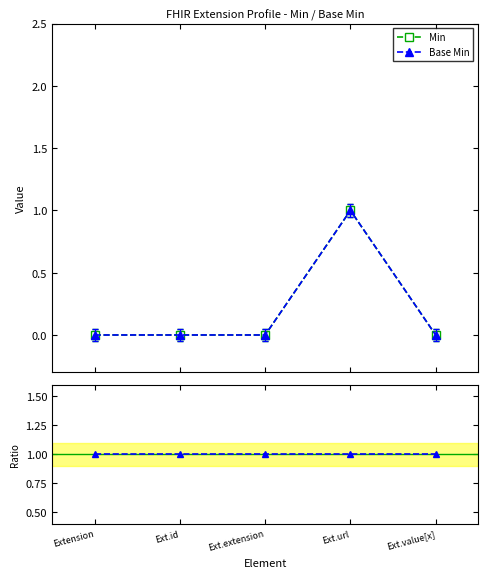

Where is Ratio Min/Base Min nearest to the value 1?

Extension